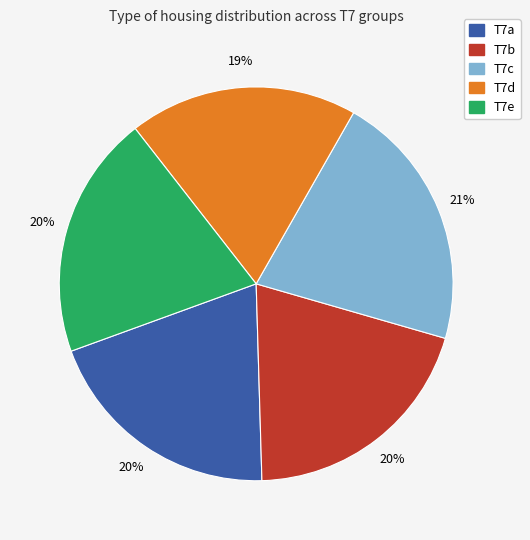

What is the smallest slice in the pie chart?

T7d